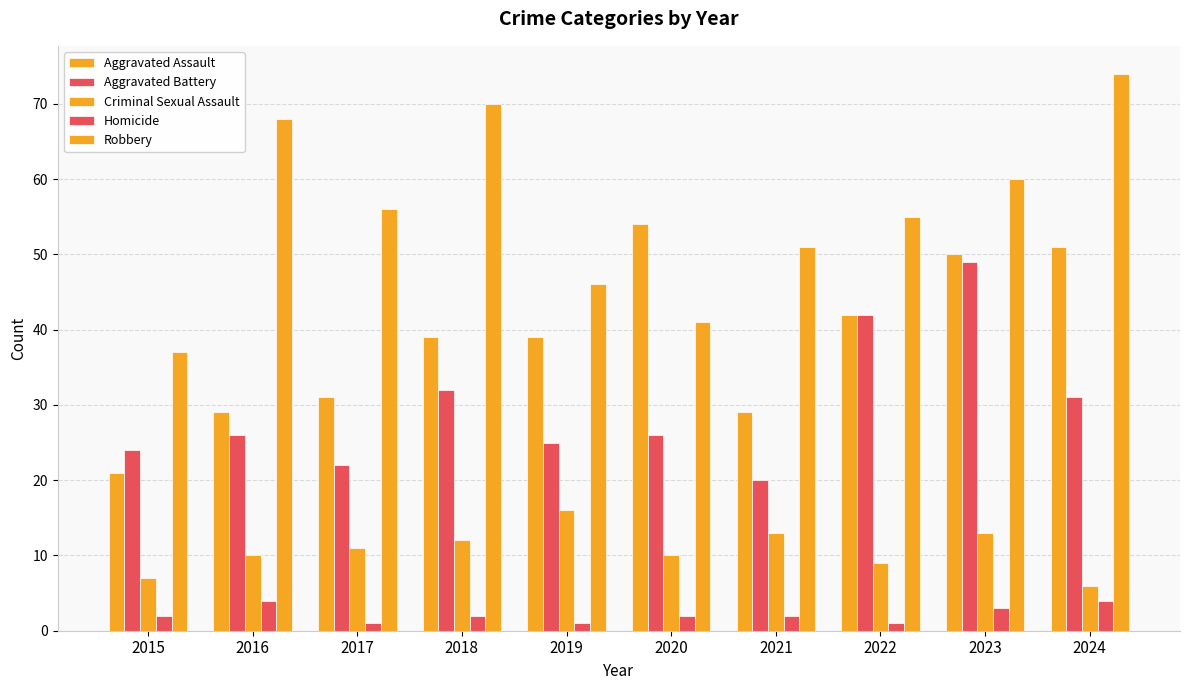

How many groups of bars are there?

10